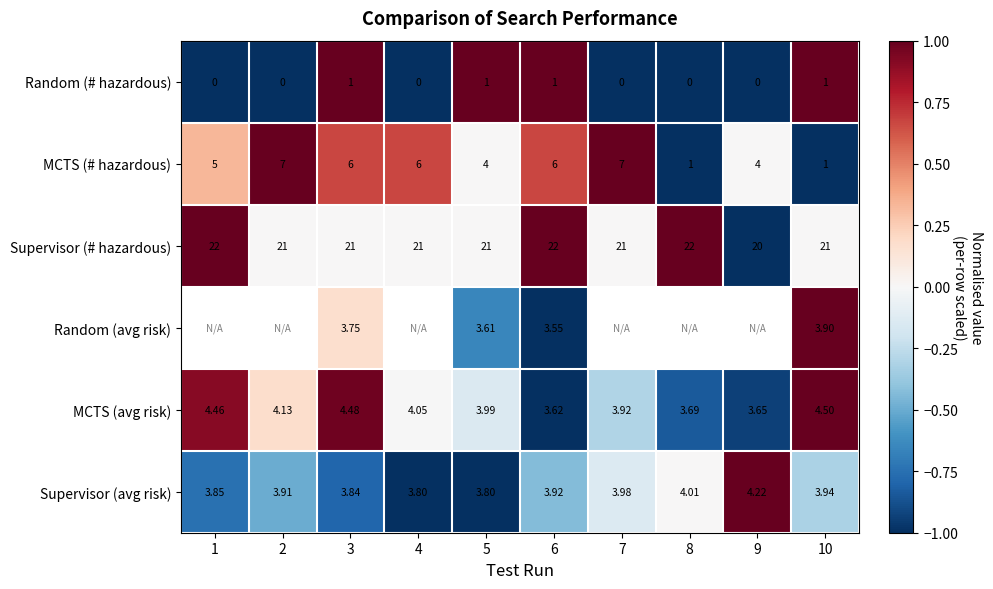

List the labels in order of Random (# hazardous) value, largest first.

3, 5, 6, 10, 1, 2, 4, 7, 8, 9